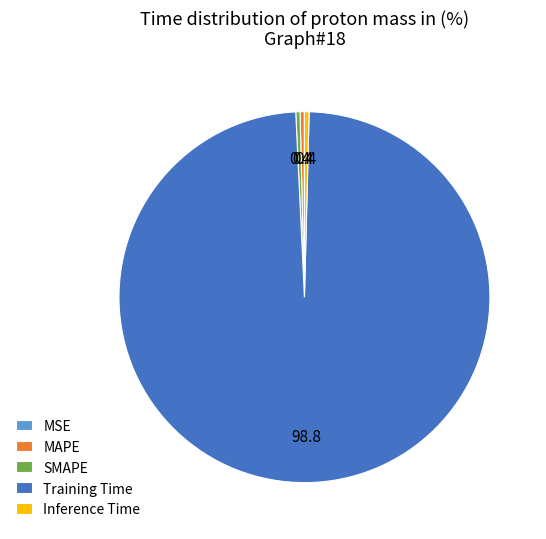

Is the sum of SMAPE and Inference Time greater than half?

No